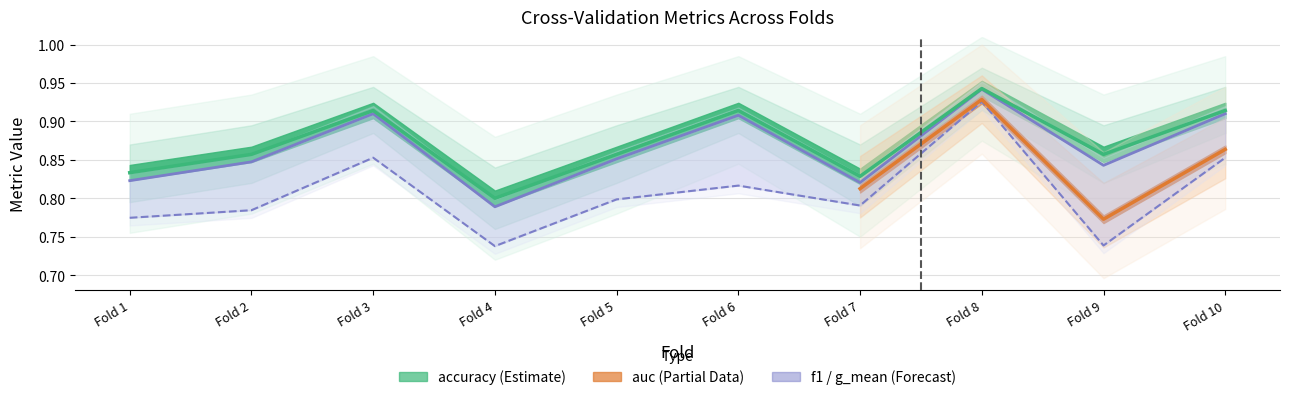

True or false: f1_score and g_mean cross at least once.

False